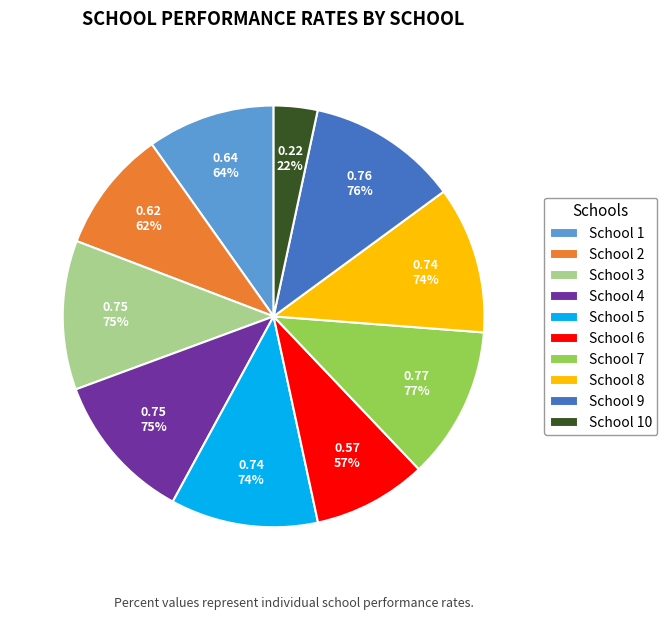

Which slice is the largest?

School 7